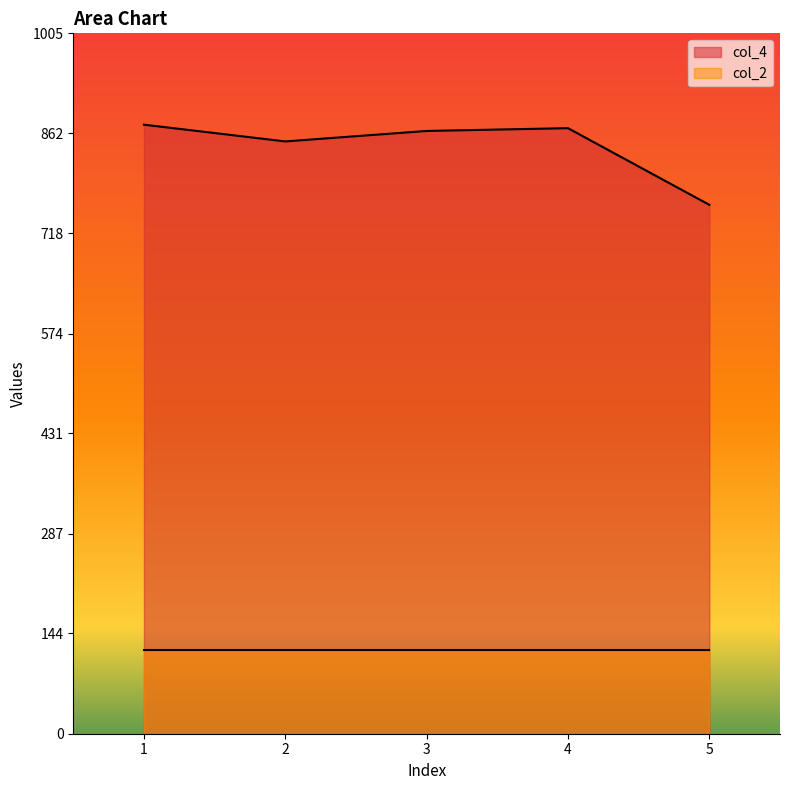

How many points are lower than both their immediate neighbors (excluding endpoints)?

1